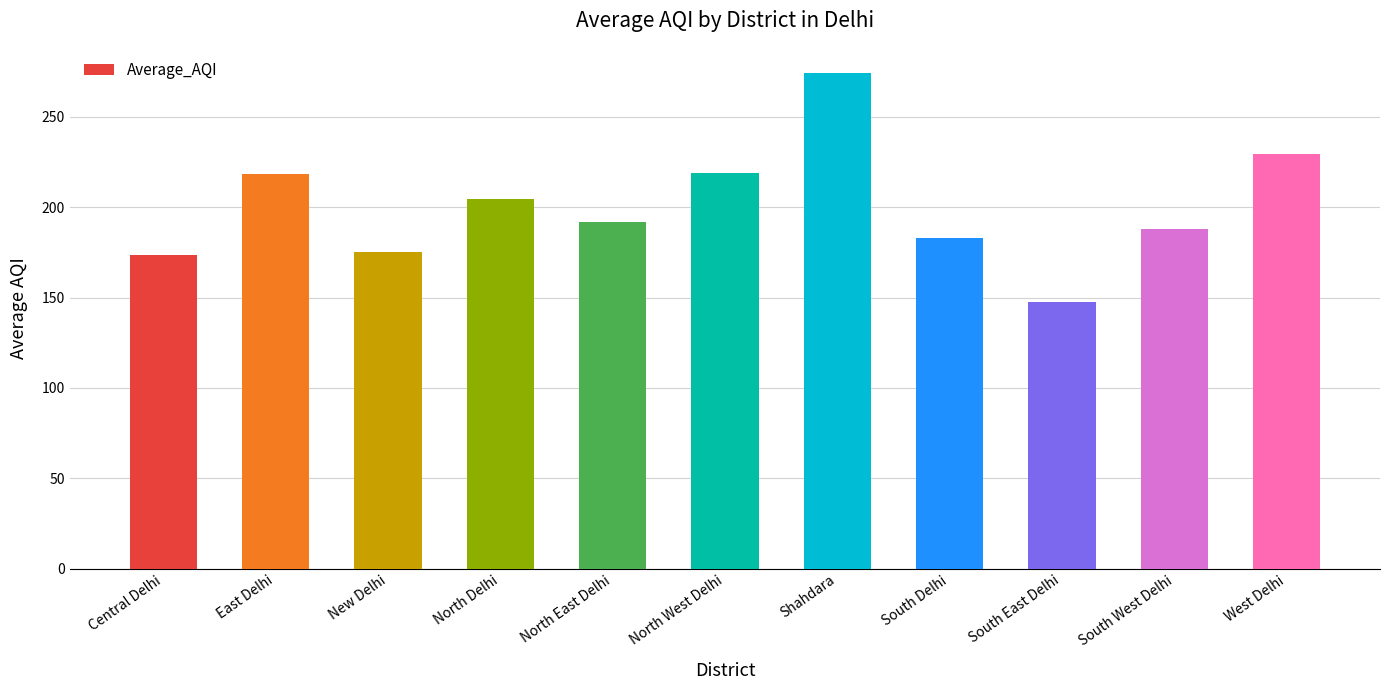

Which category has the lowest value across all series?

South East Delhi